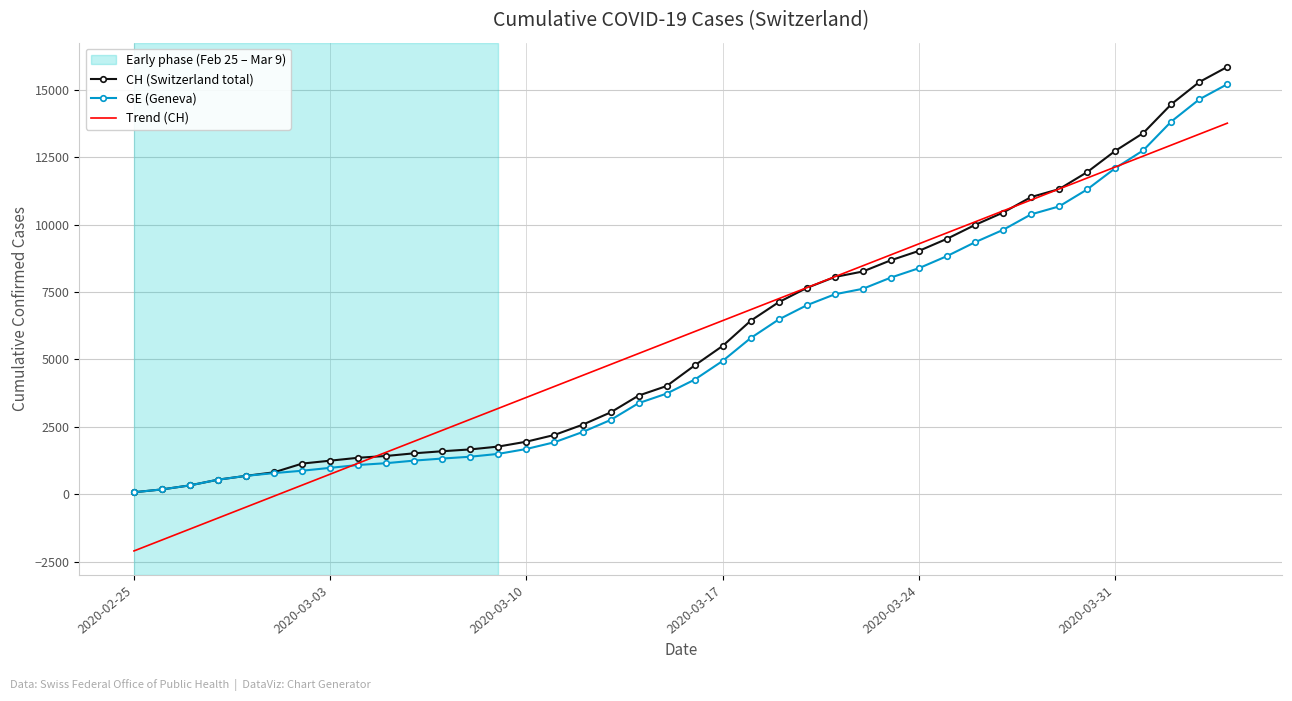

True or false: Trend (CH) and CH (Switzerland total) intersect in this chart.

True